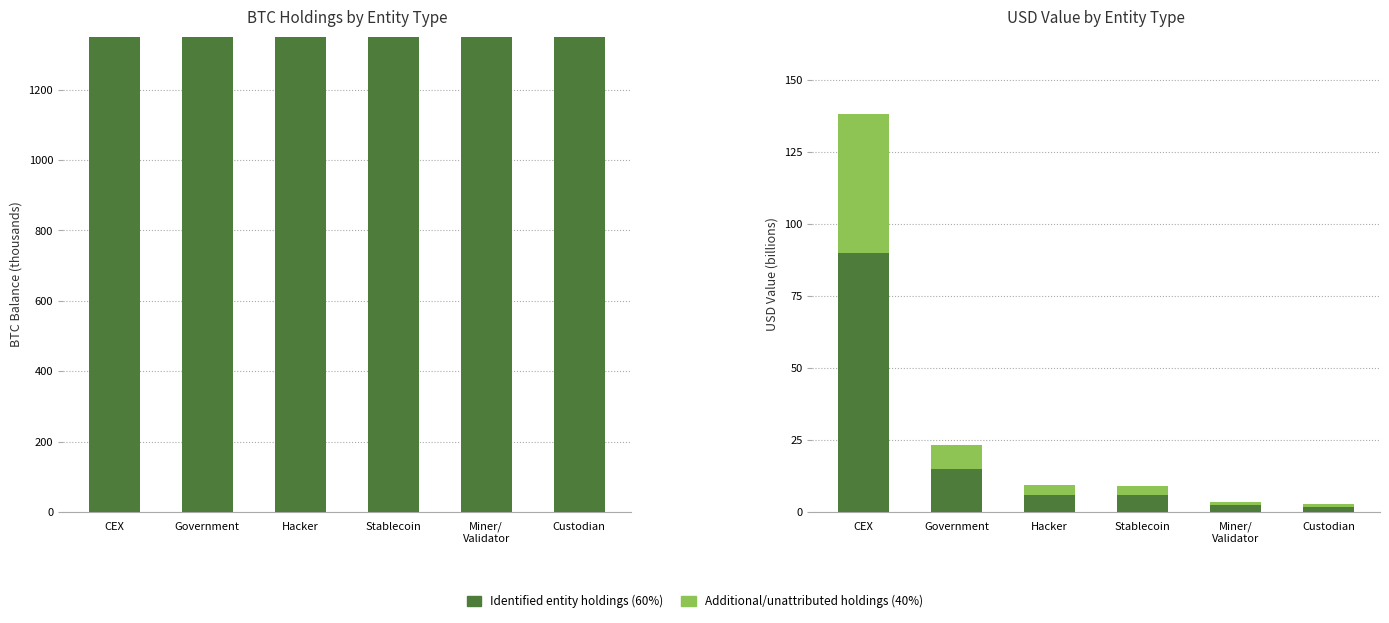

Rank the series by their maximum value, from highest to lowest.

Identified entity holdings, Additional holdings